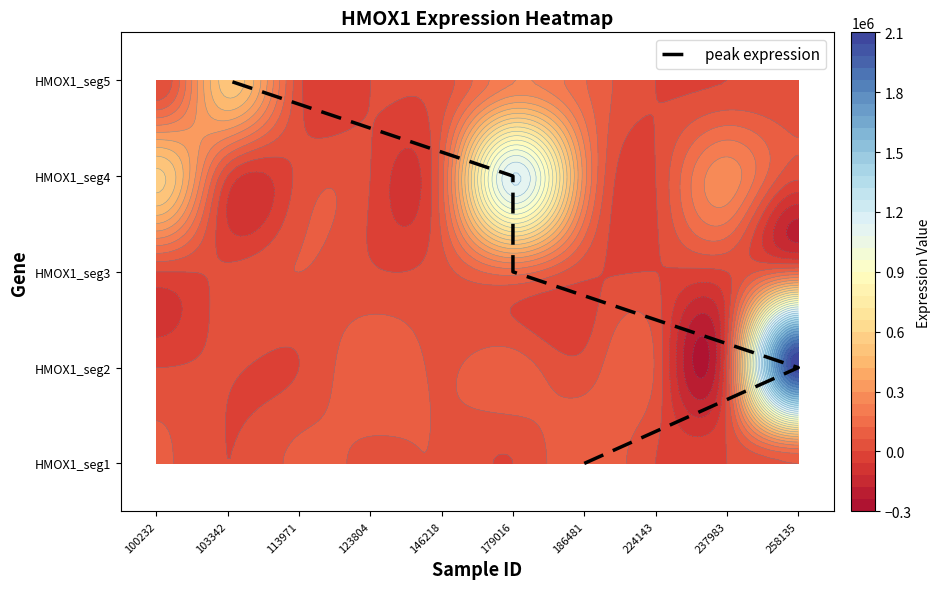

Which has a higher value, 179016 or 103342?

103342